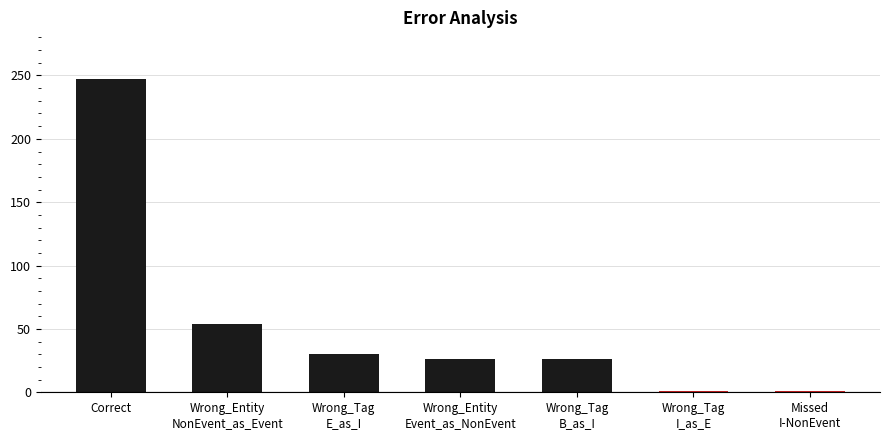

The chart shows a value of 66 at Correct. True or false?

False